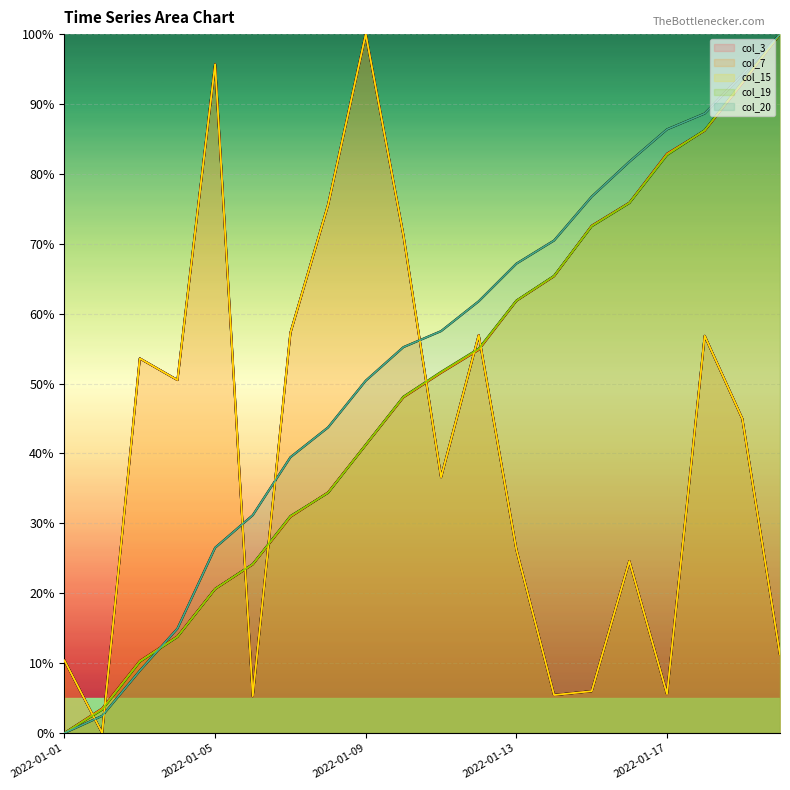

At which label does col_7 first exceed 51?

10